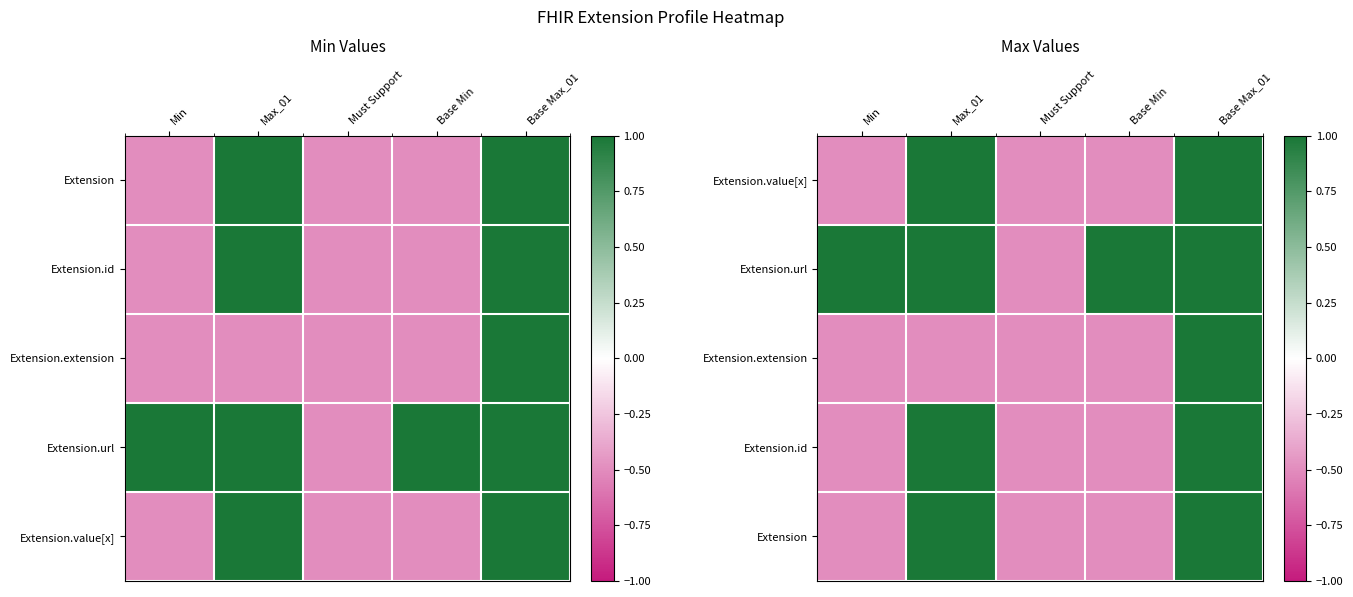

Which category has the lowest value in the Extension.extension series?

Min